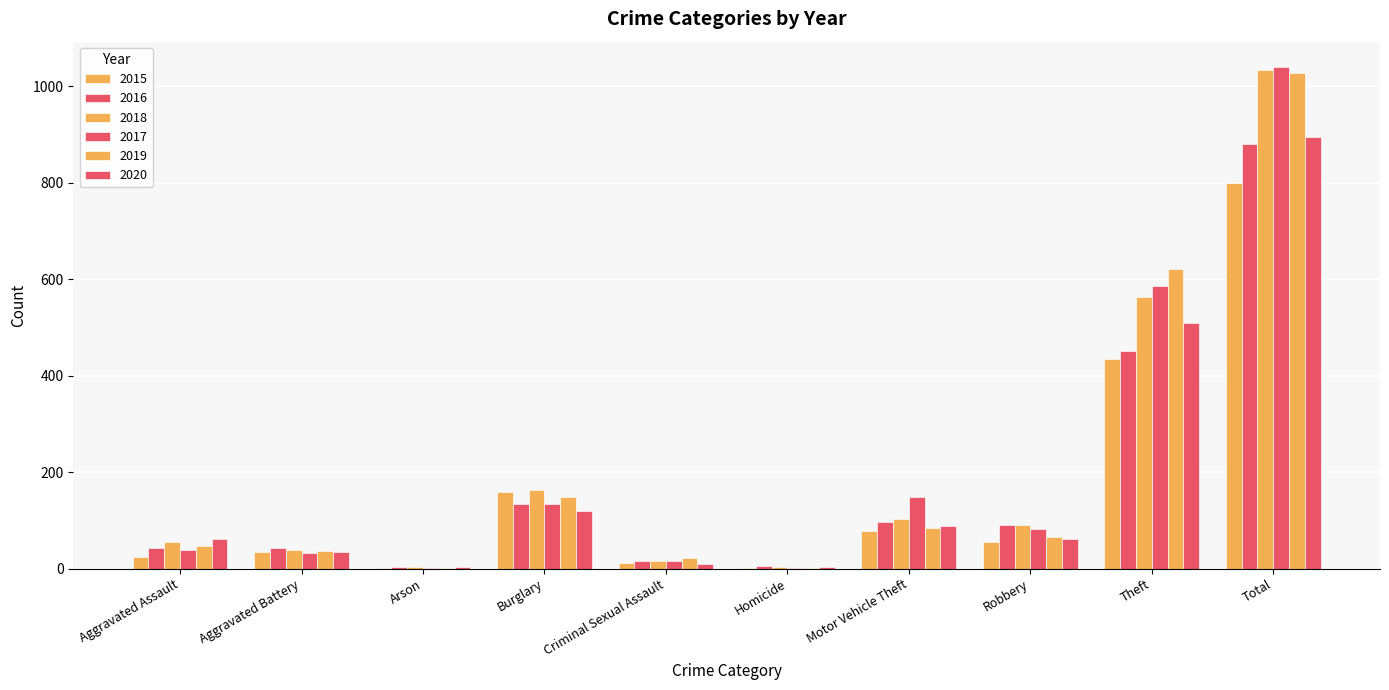

What is the maximum value for 2018?

1034